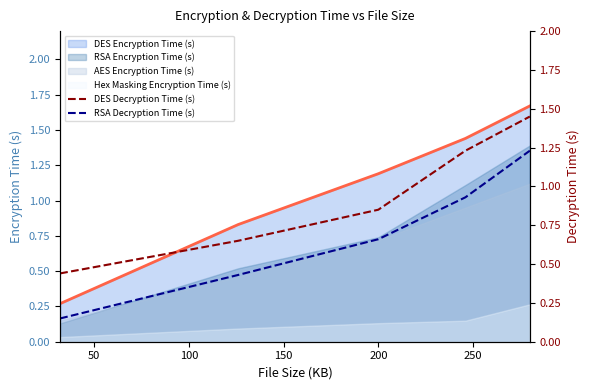

True or false: AES Encryption Time (s) and Hex Masking Encryption Time (s) cross at least once.

False